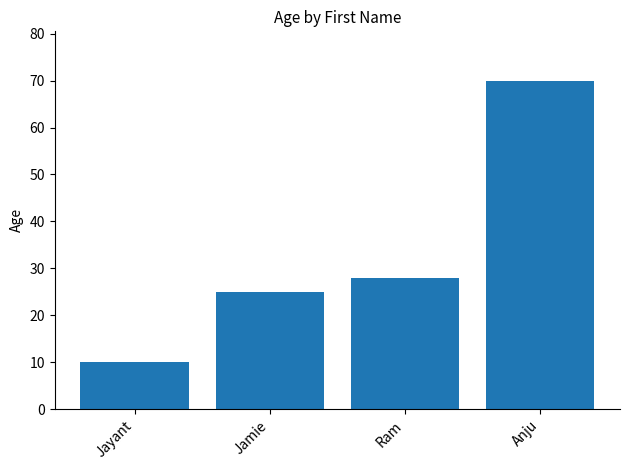

Reading left to right, what are all the values shown in this chart?

Jayant=10	Jamie=25	Ram=28	Anju=70